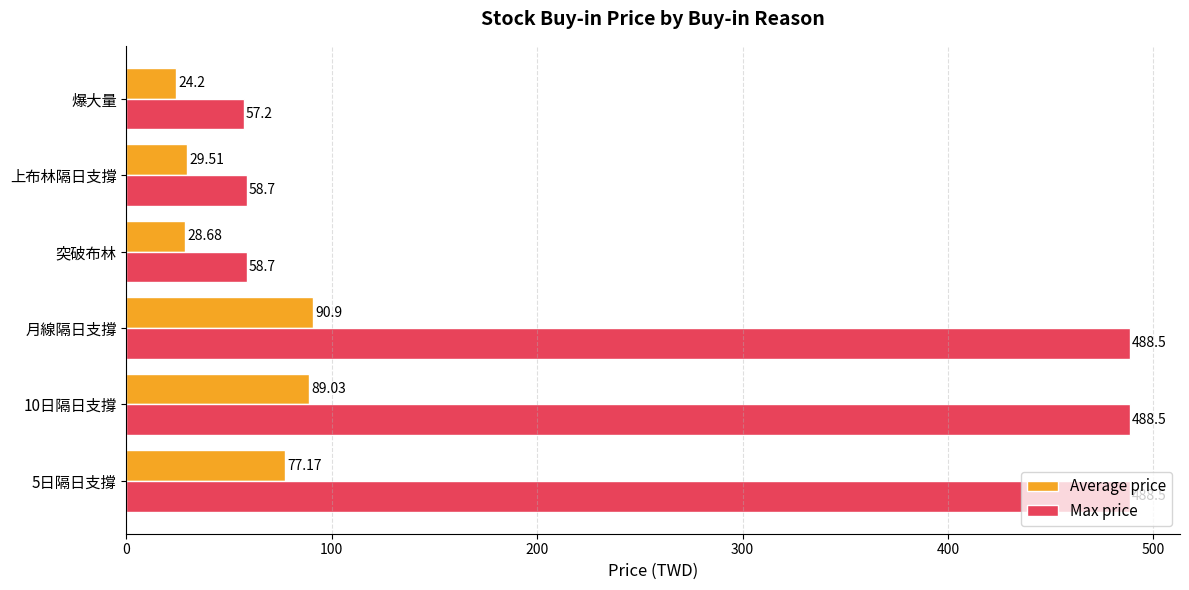

What is the total value across all series at 月線隔日支撐?

579.4